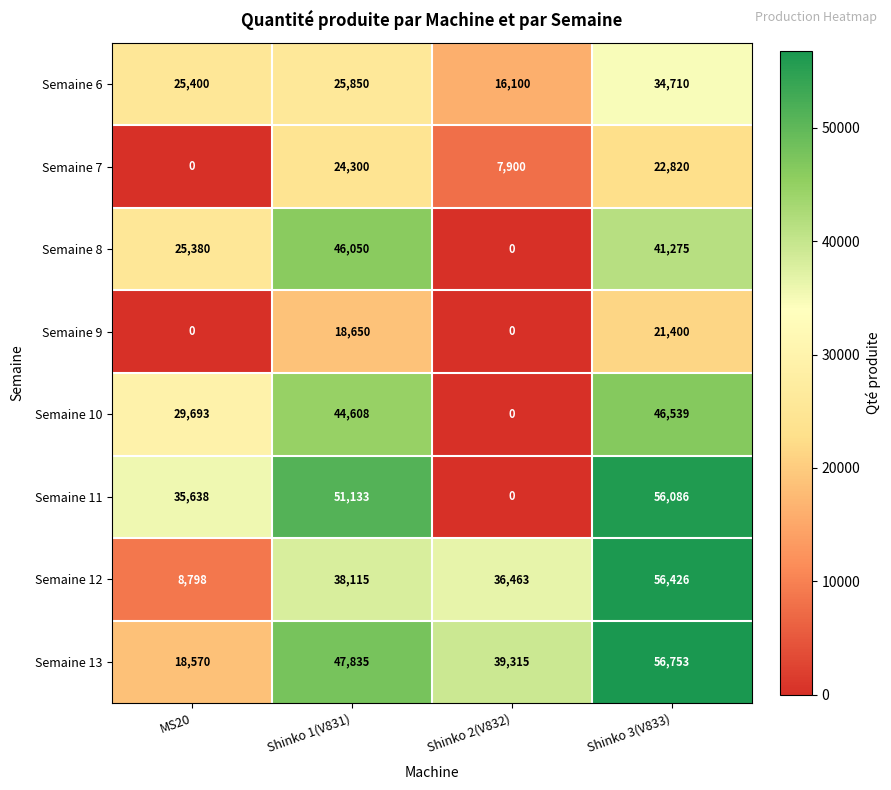

What is the spread (max minus min) of values at Shinko 3(V833)?

35353